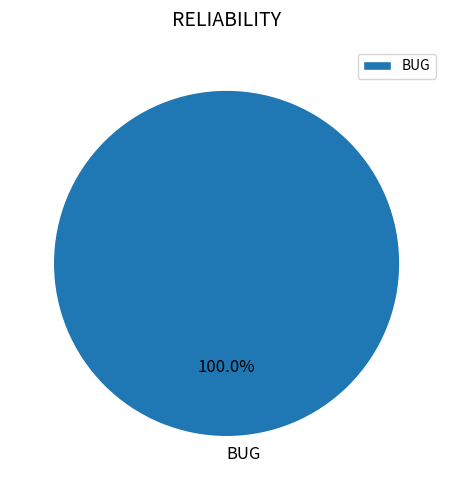

The BUG slice represents 100% of the pie. True or false?

True